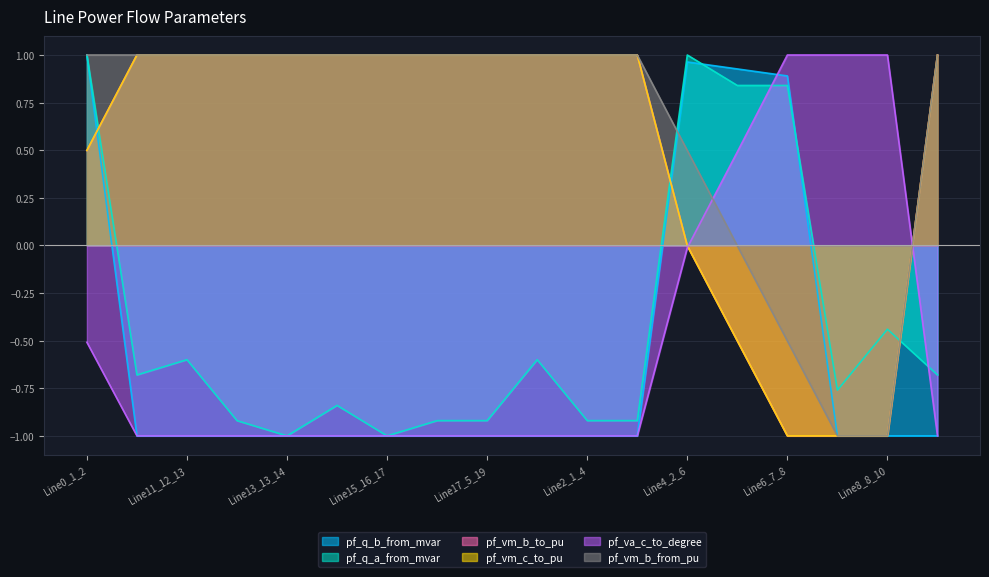

True or false: pf_va_c_to_degree has a value of -0.5 at Line0_1_2.

True